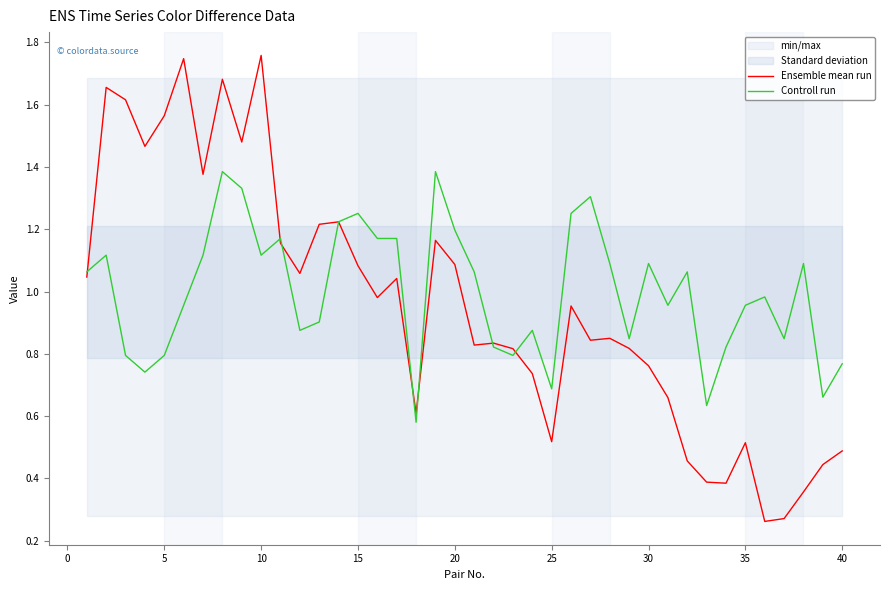

In Ensemble mean run, how many points are higher than both neighbors (excluding endpoints)?

11